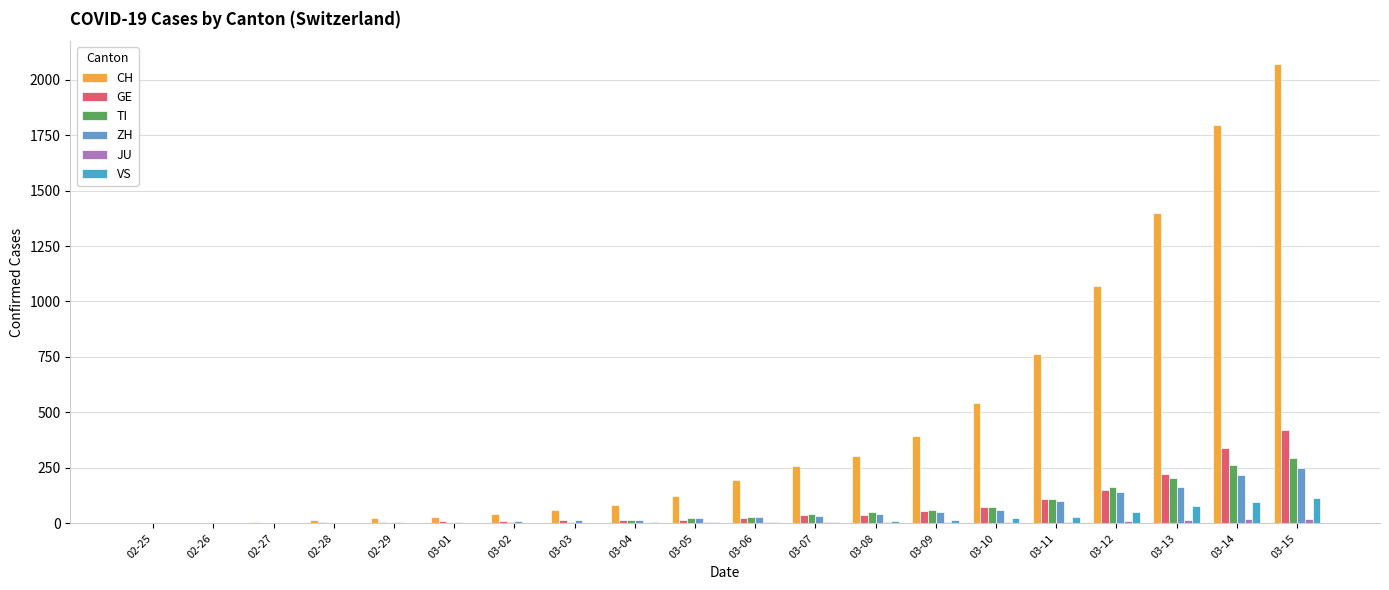

Are the bars horizontal?

No